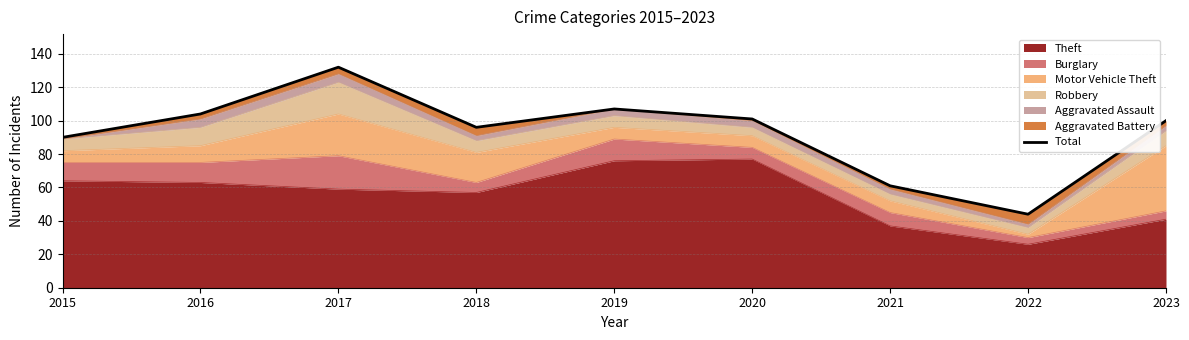

Which has a higher value, 2022 or 2015?

2015